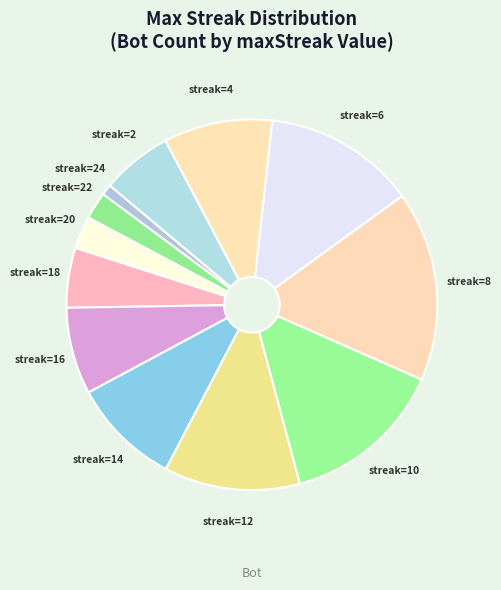

Is there a majority slice in this chart?

No